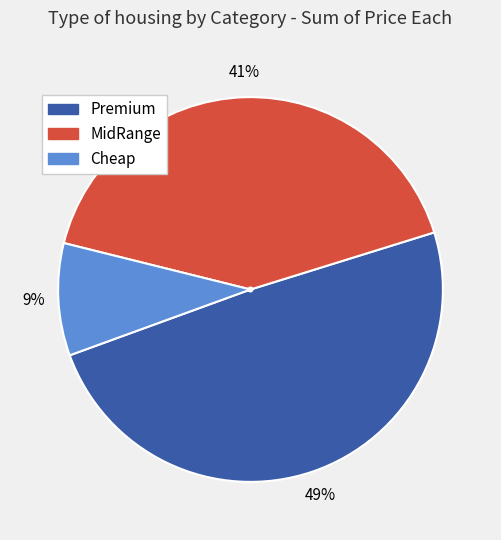

Is there any slice that represents more than half of the pie?

No